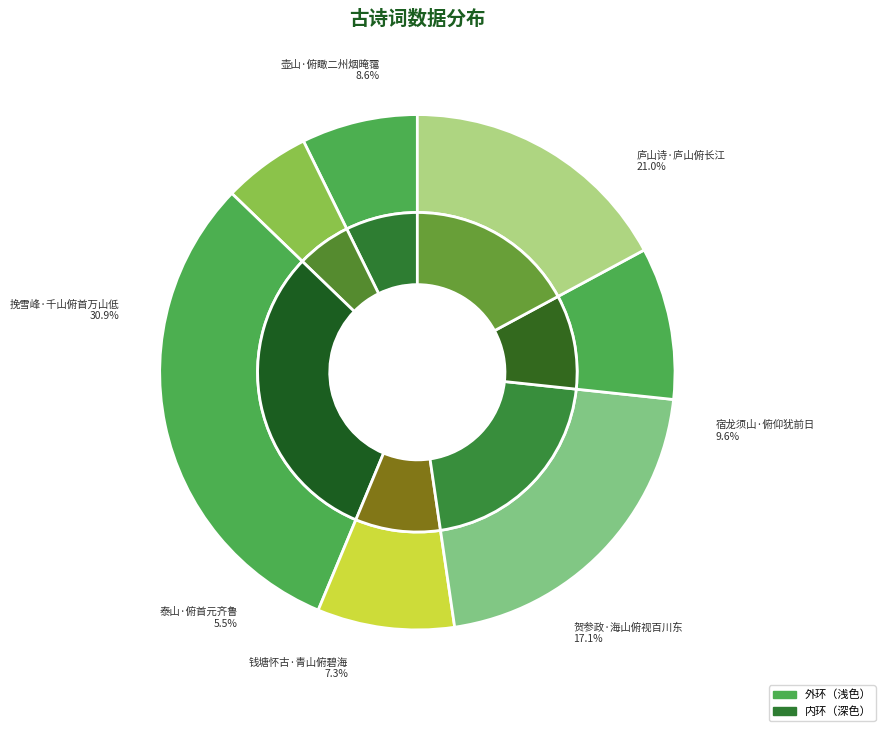

Between 庐山诗·庐山俯长江 and 泰山·俯首元齐鲁, which is larger?

庐山诗·庐山俯长江